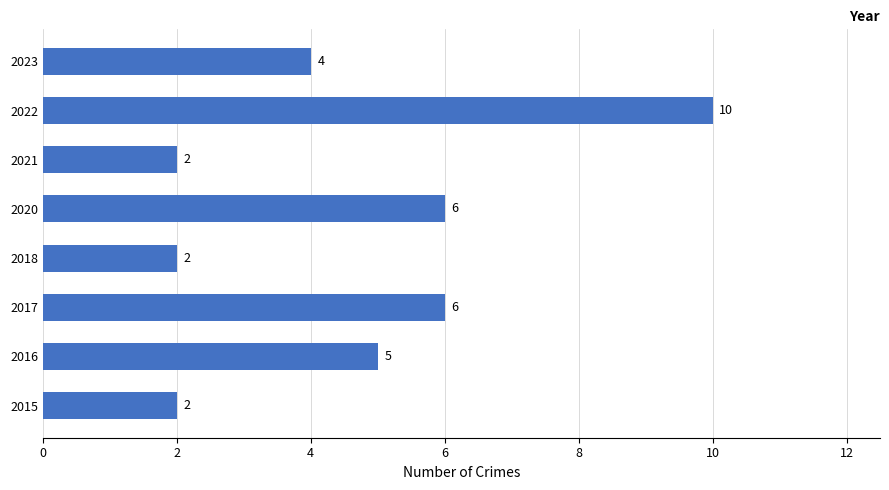

Count the values in the range 2 to 6.

7